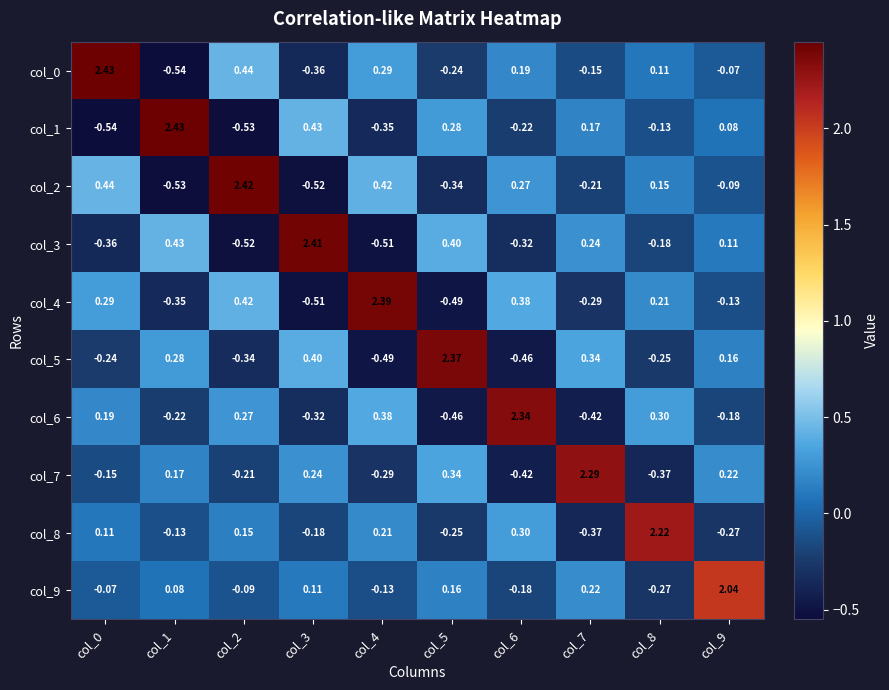

At how many categories does at least one series exceed 1?

10